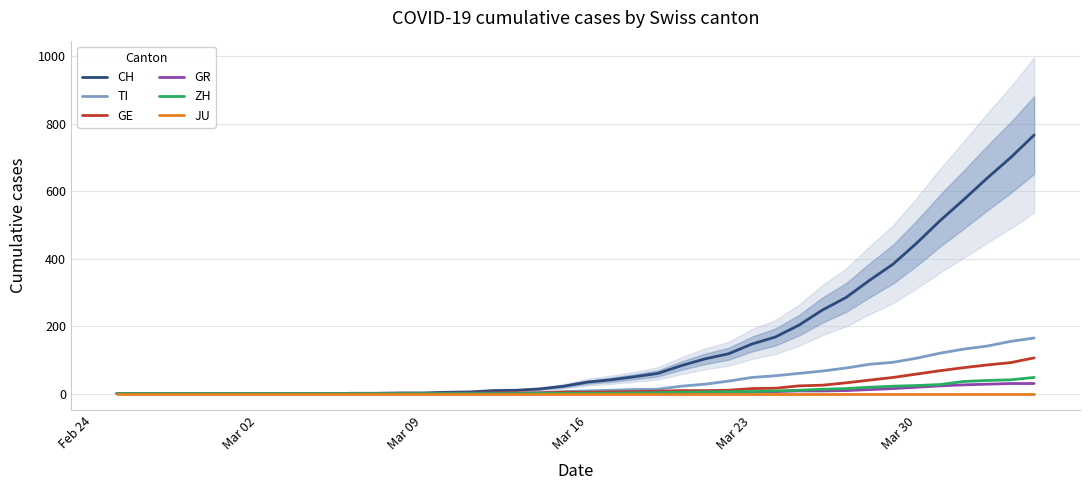

What is the highest value of the TI series?

165